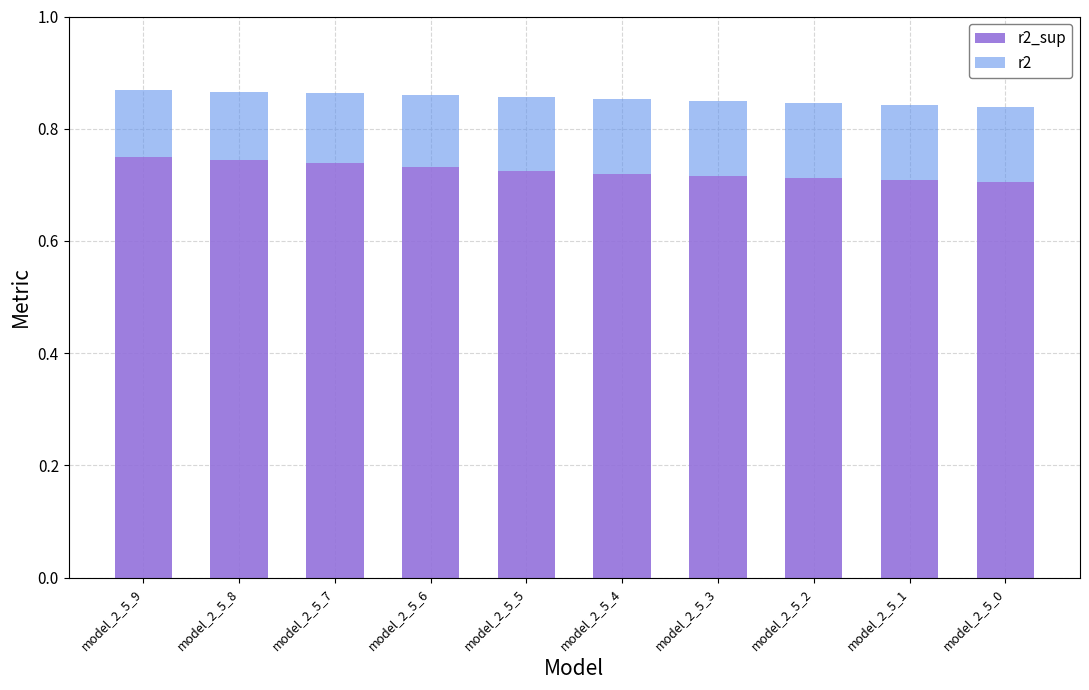

Does the chart contain any negative values?

No